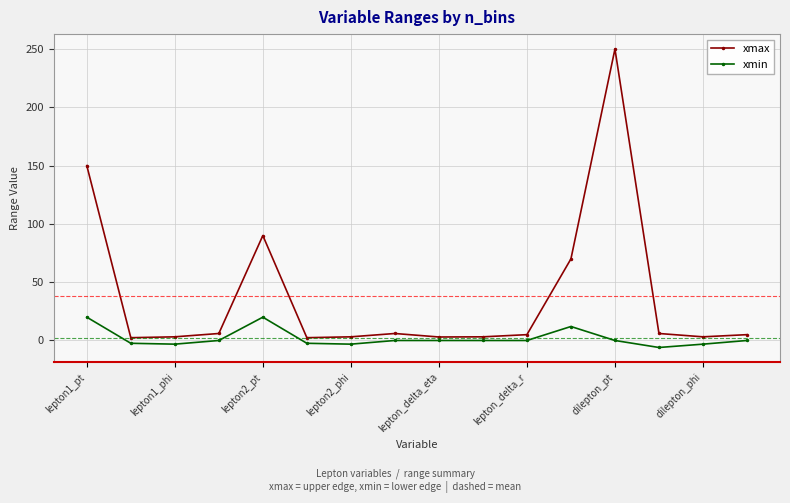

What are all the series names shown in the legend?

xmax, xmin